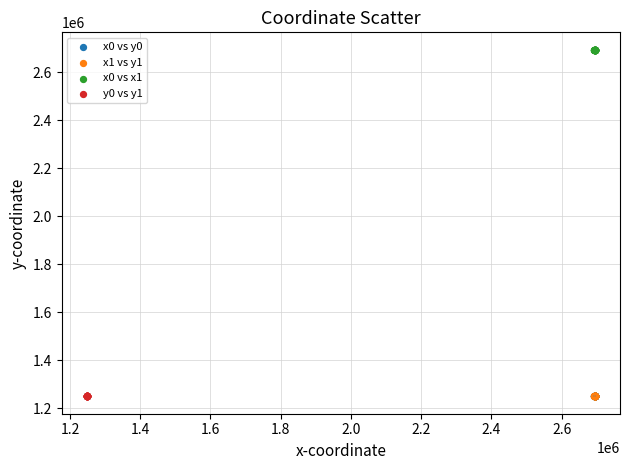

What are all the series names shown in the legend?

x0 vs y0, x1 vs y1, x0 vs x1, y0 vs y1